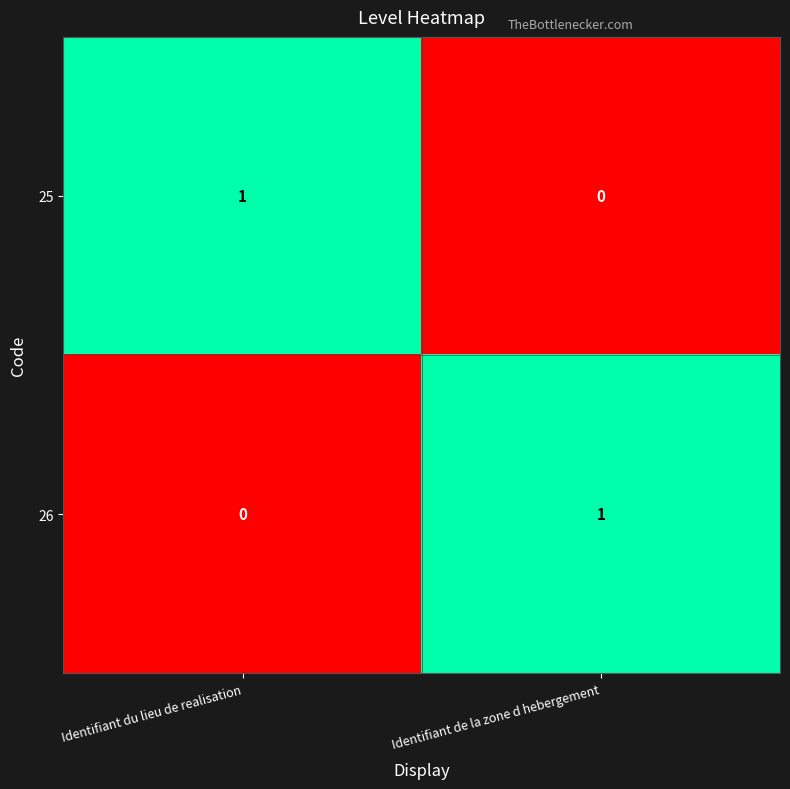

What is the total value across all series at Identifiant du lieu de realisation?

1